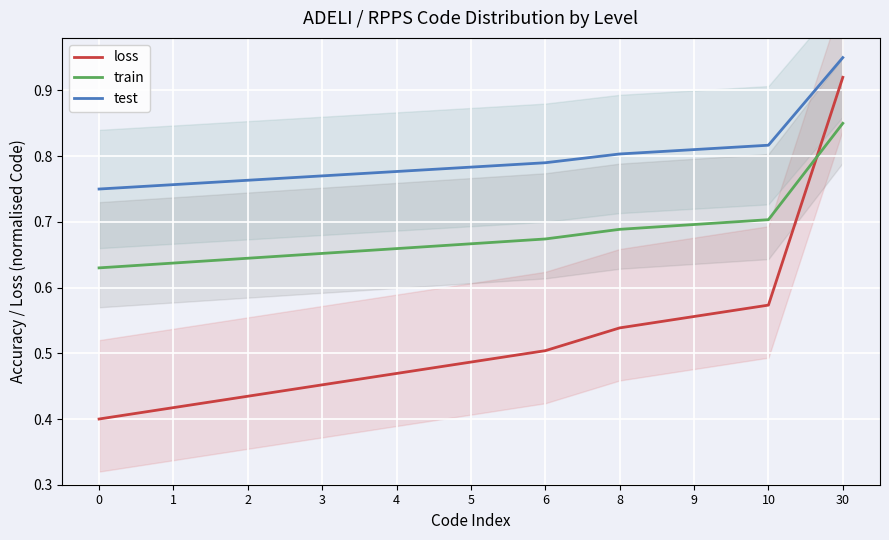

What is the maximum value shown in the chart?

0.9